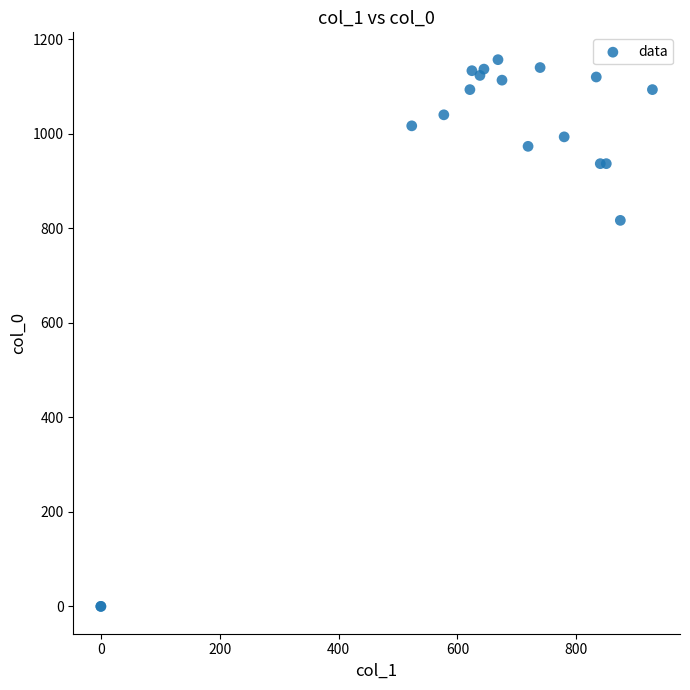

What Y value in the scatter plot is closest to 578?

816.7